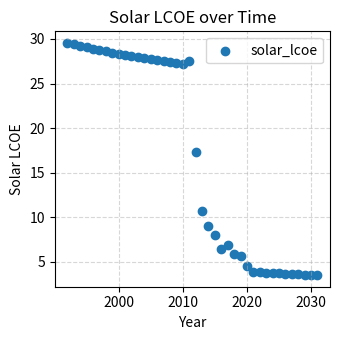

What Y value in the scatter plot is closest to 16?

17.4